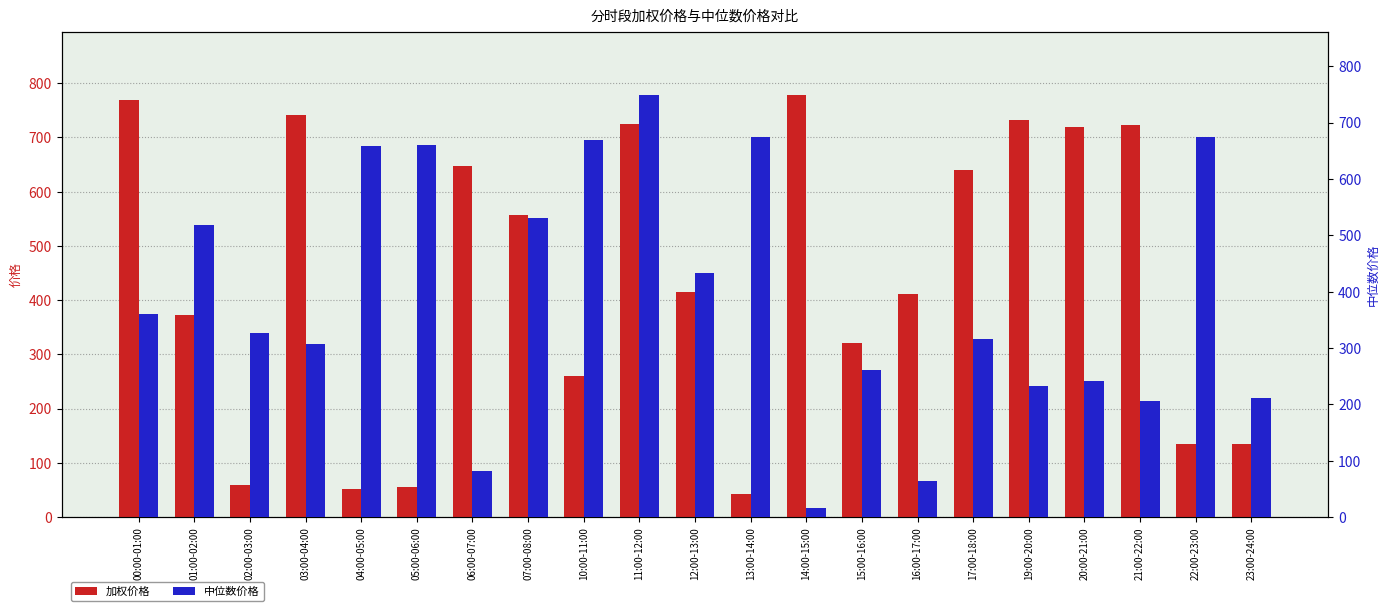

What is the difference between the second highest and second lowest values in the 中位数价格 series?

611.1